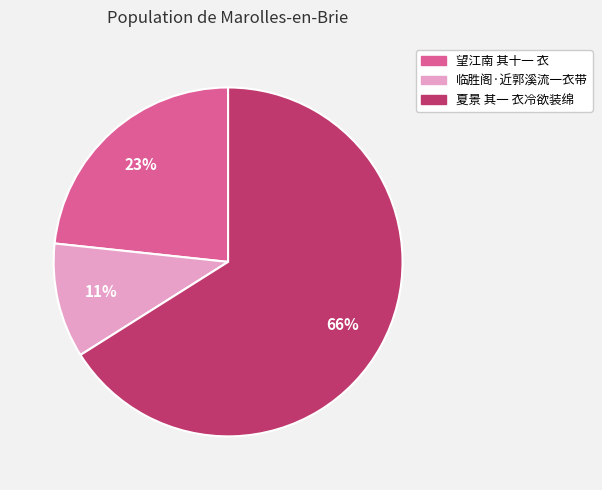

The 夏景 其一 衣冷欲装绵 slice represents 78% of the pie. True or false?

False